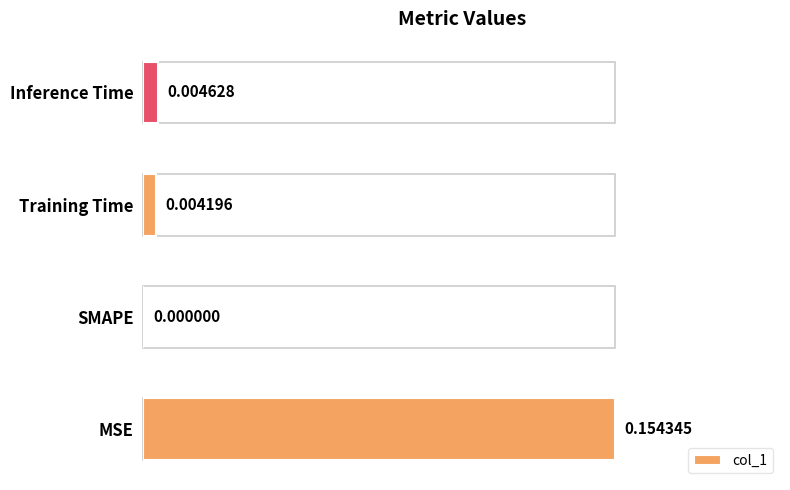

Between Training Time and MSE, which is larger?

MSE